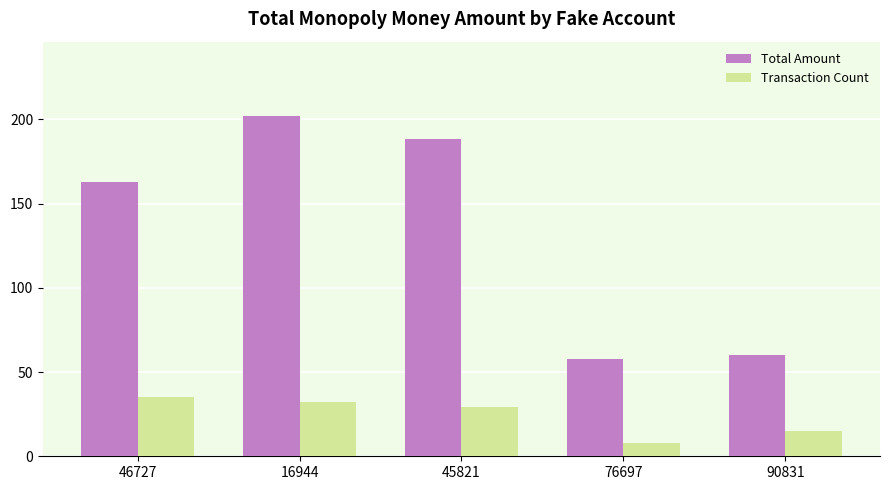

What position from the right is 45821?

3